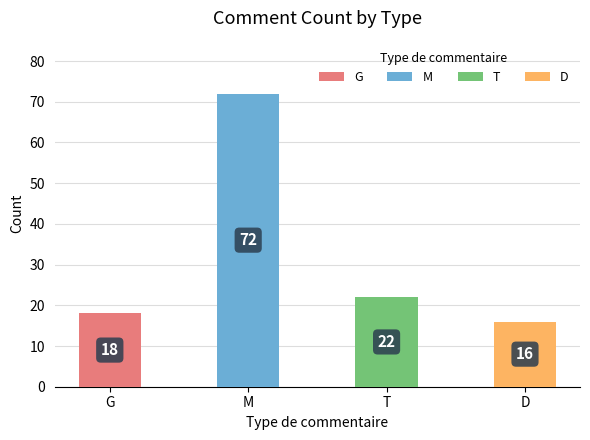

What position from the right is G?

4